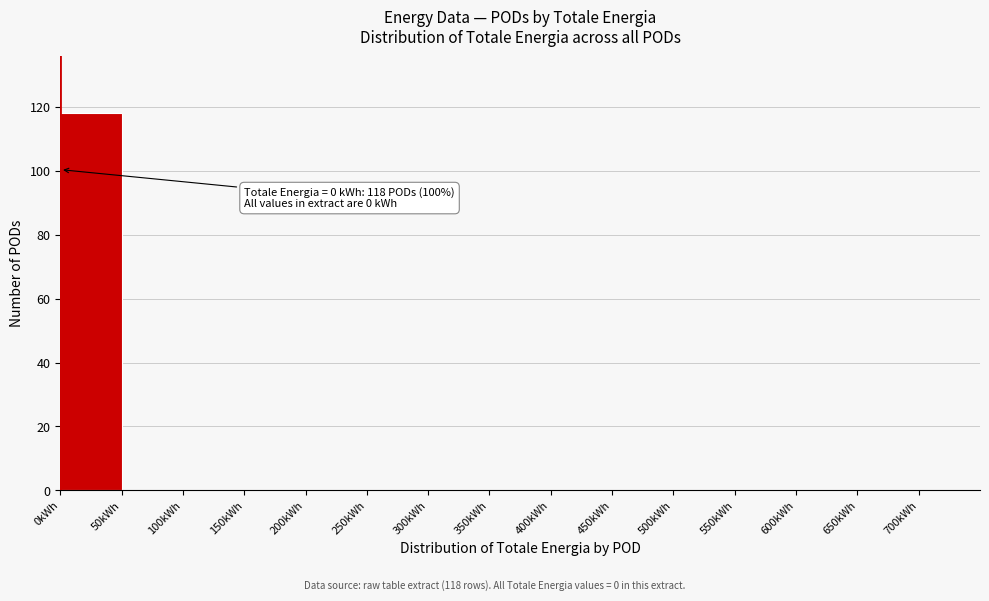

Over which range of the x-axis is the bar tallest?

0 to 50